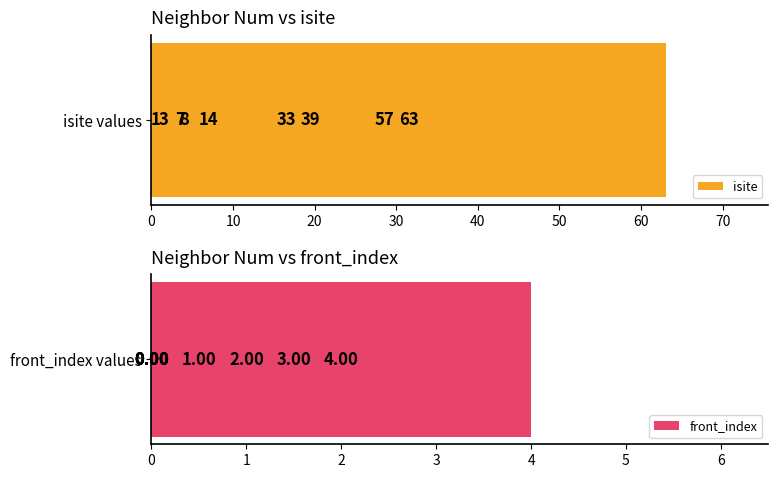

List the series in order of their overall mean, highest first.

isite, front_index